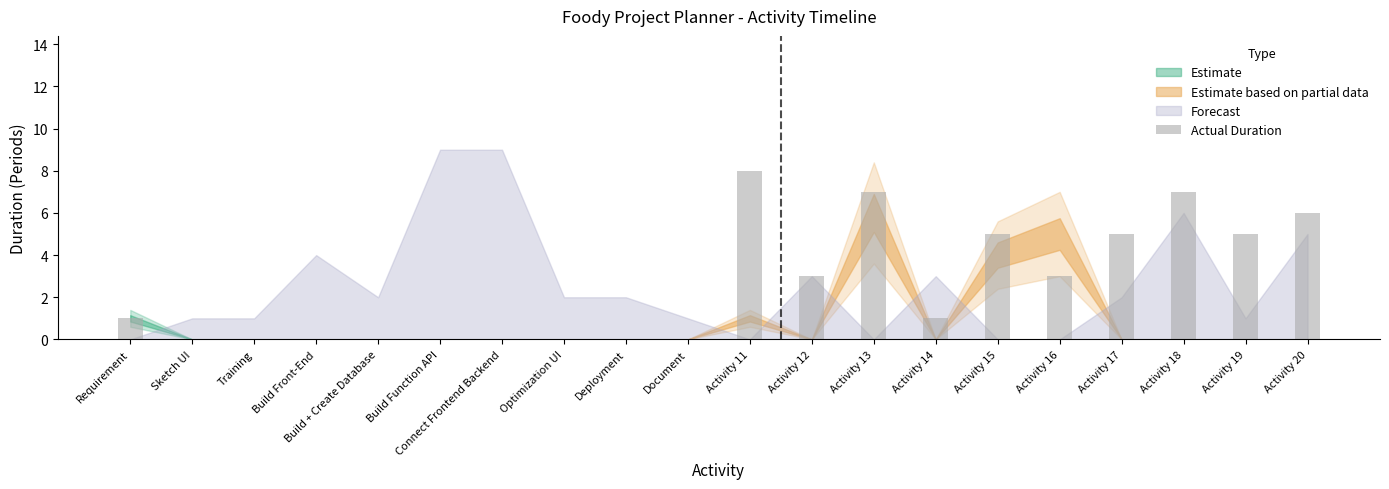

The value at Activity 14 is 1. True or false?

True